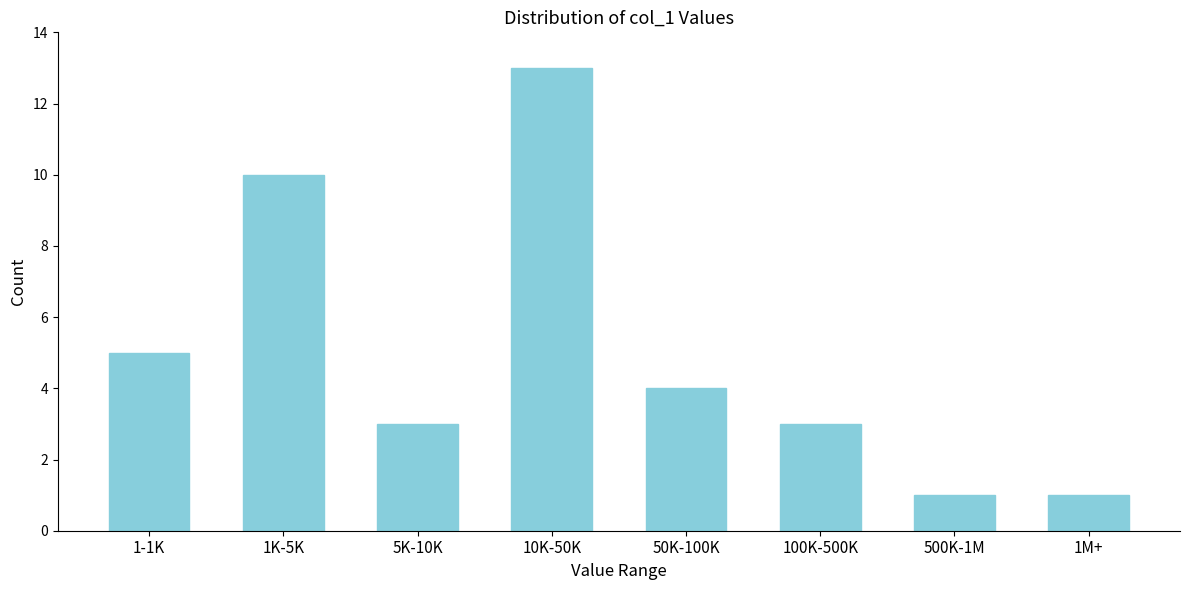

Reading left to right, transcribe all the data shown in this chart.

1-1K=5	1K-5K=10	5K-10K=3	10K-50K=13	50K-100K=4	100K-500K=3	500K-1M=1	1M+=1